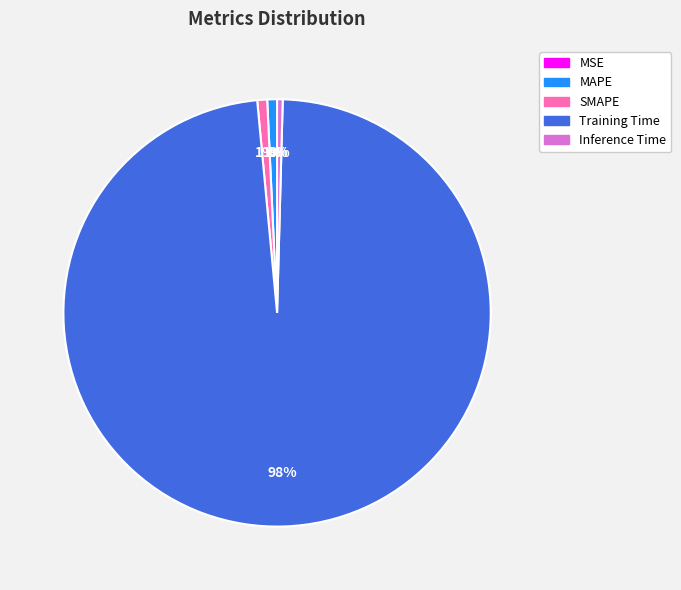

To the nearest percent, what is the average slice percentage?

20%